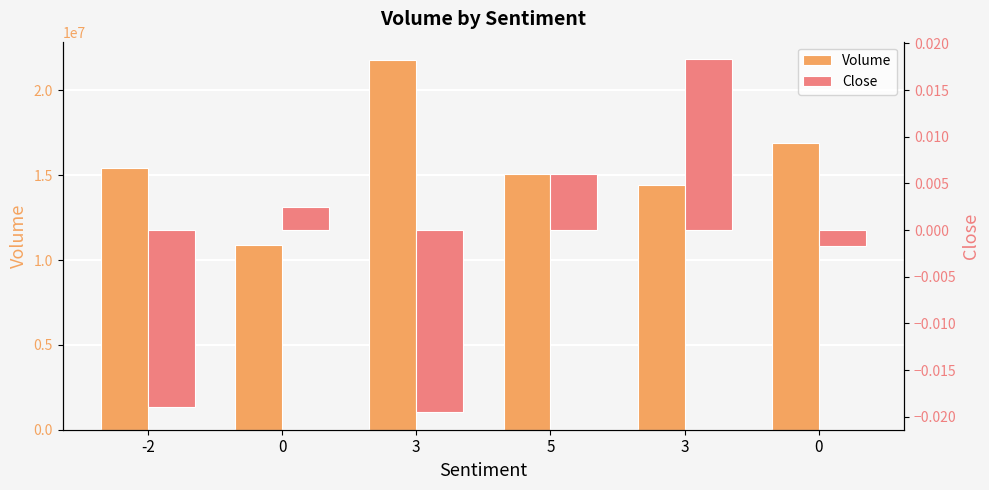

At how many categories does at least one series exceed 15034044?

4